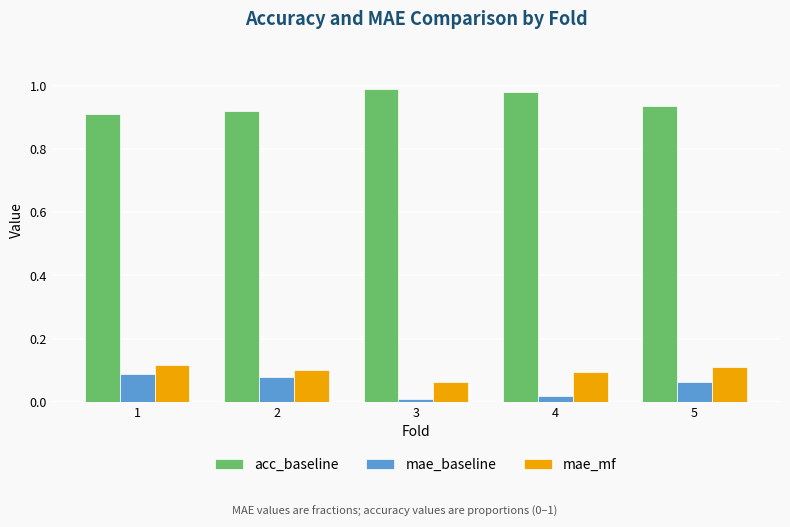

At how many categories does at least one series exceed 0?

5